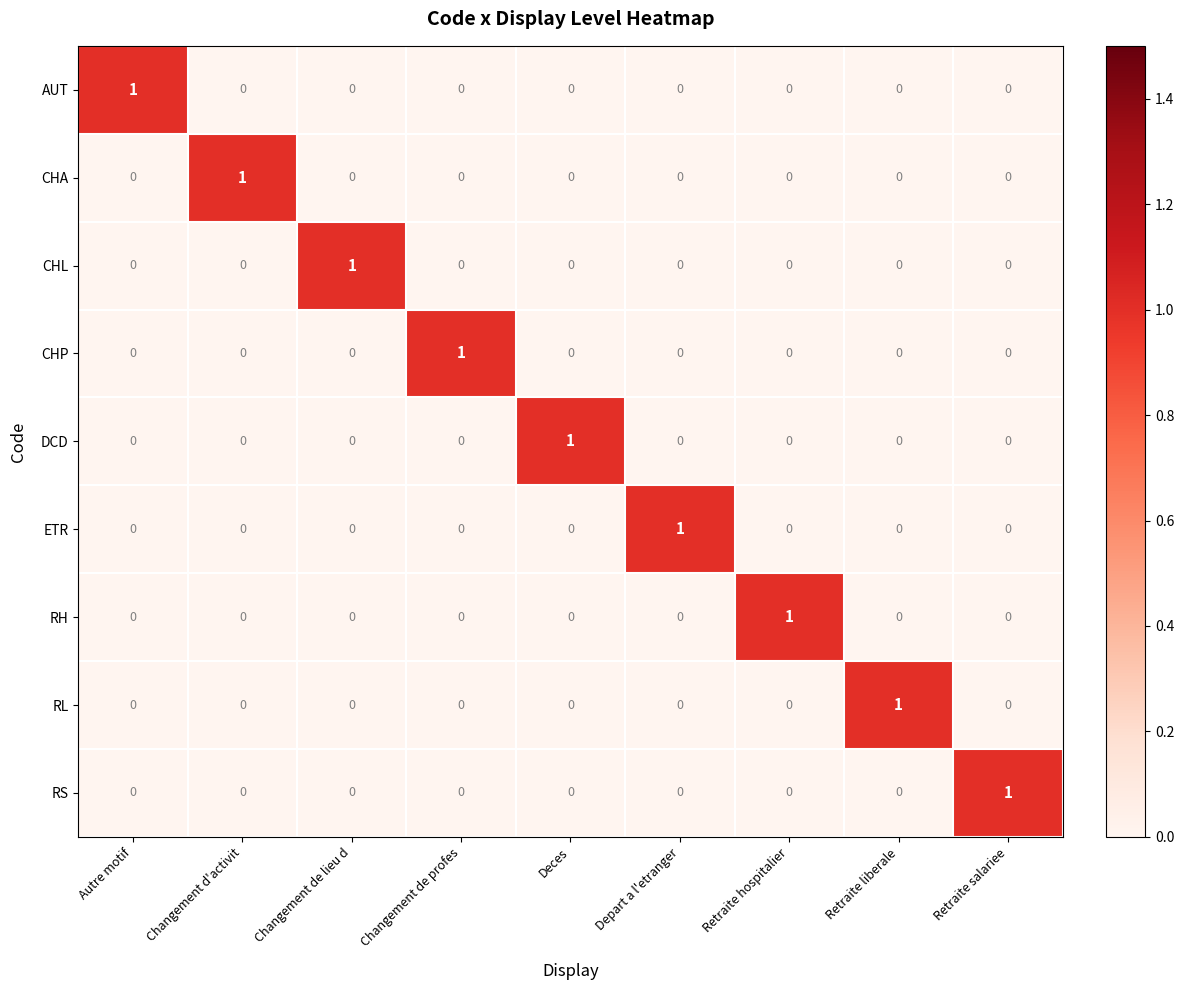

How many AUT values are between 0 and 1?

9